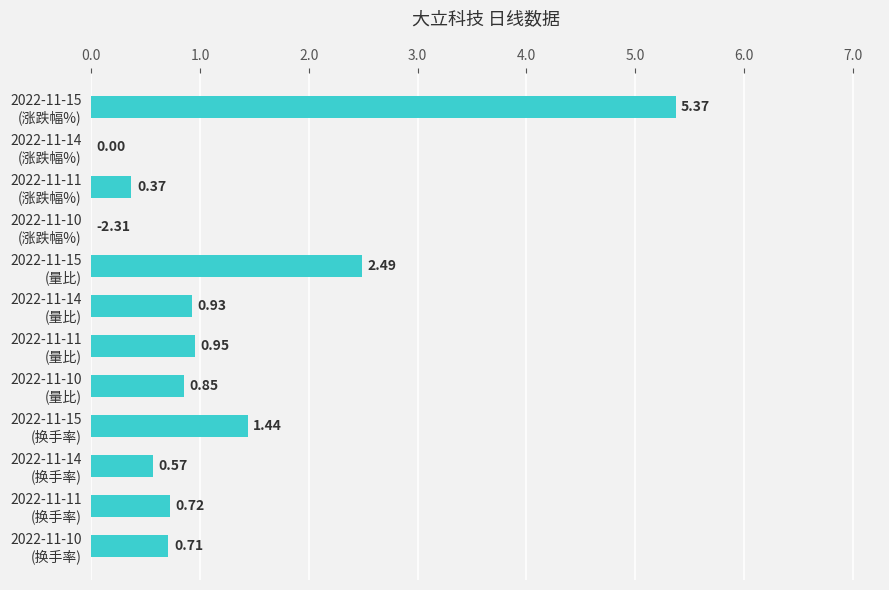

Are the bars grouped side by side (vs. stacked)?

No